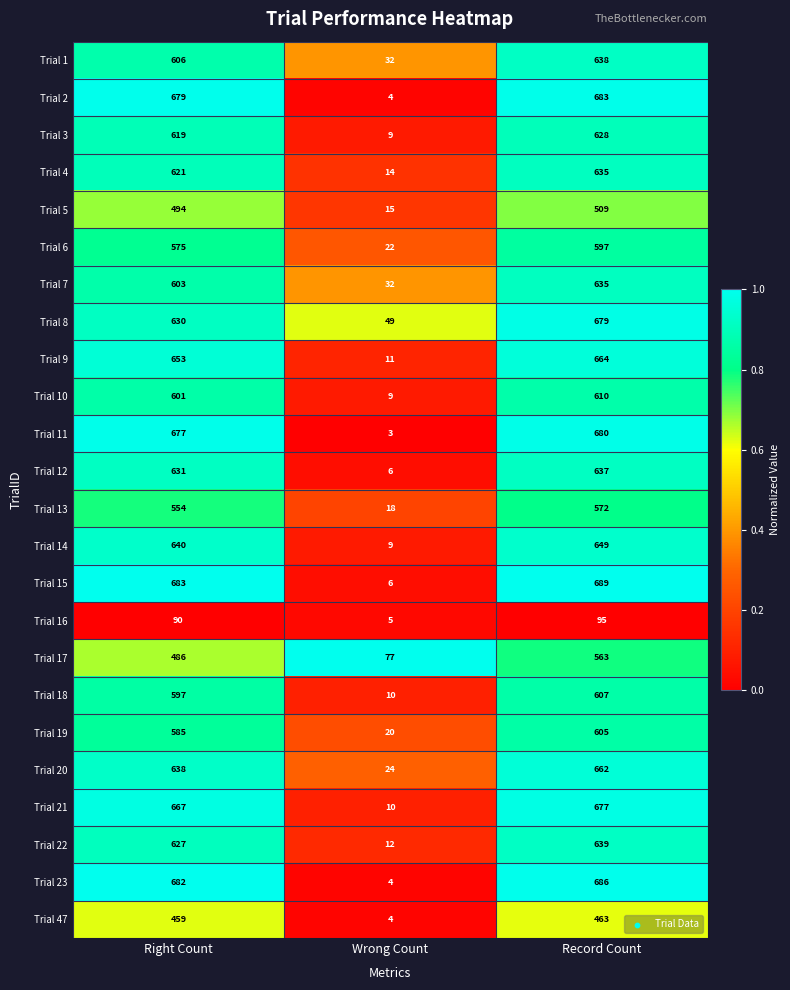

At which category is the sum across all series the highest?

Record Count